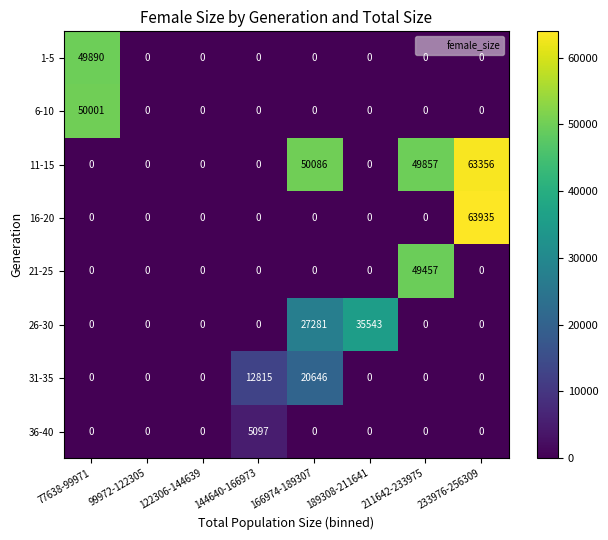

At which category is the sum across all series the highest?

233976-256309